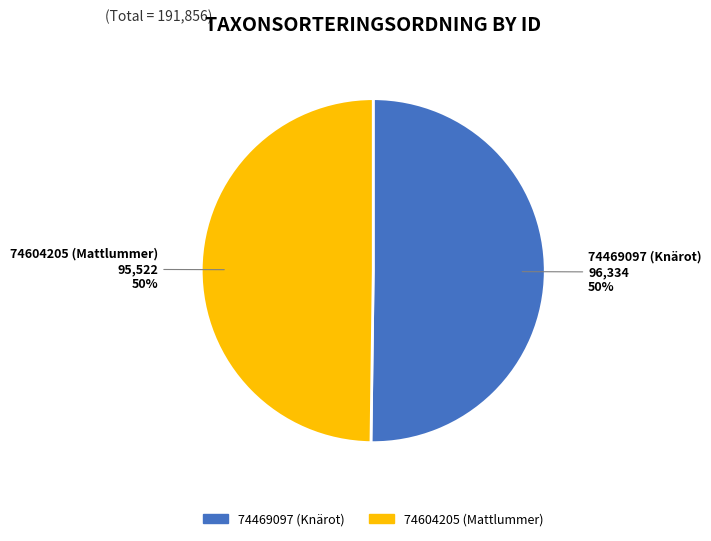

Is the sum of 74469097 (Knärot) and 74604205 (Mattlummer) greater than half?

Yes